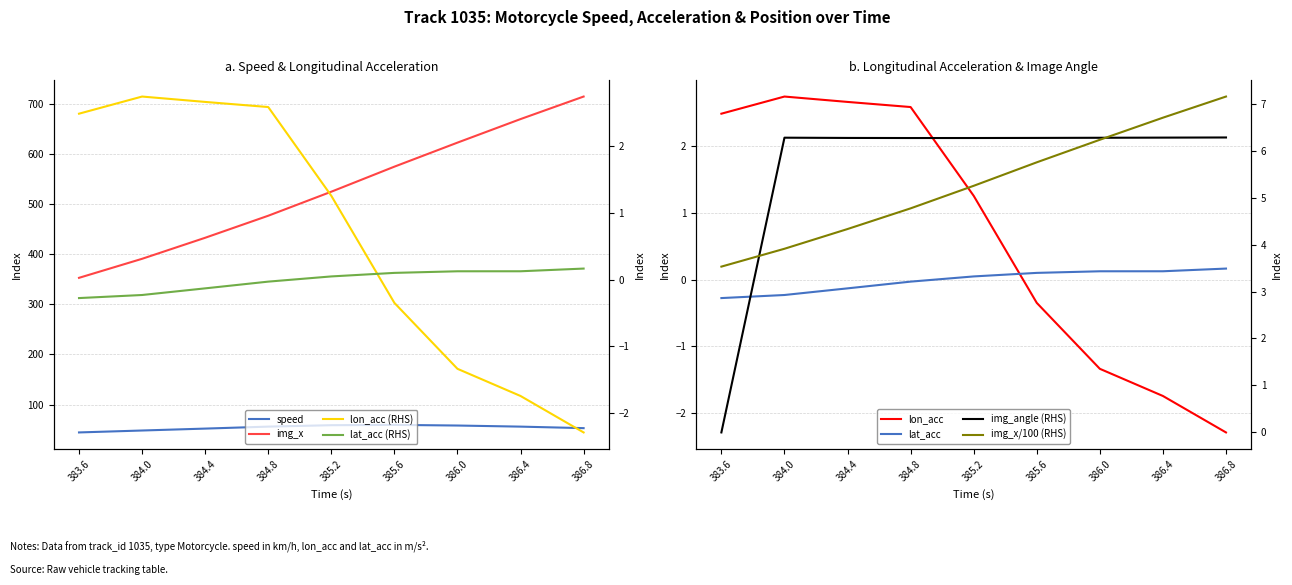

What is the value of the lat_acc point at the 7th from the left?

0.1